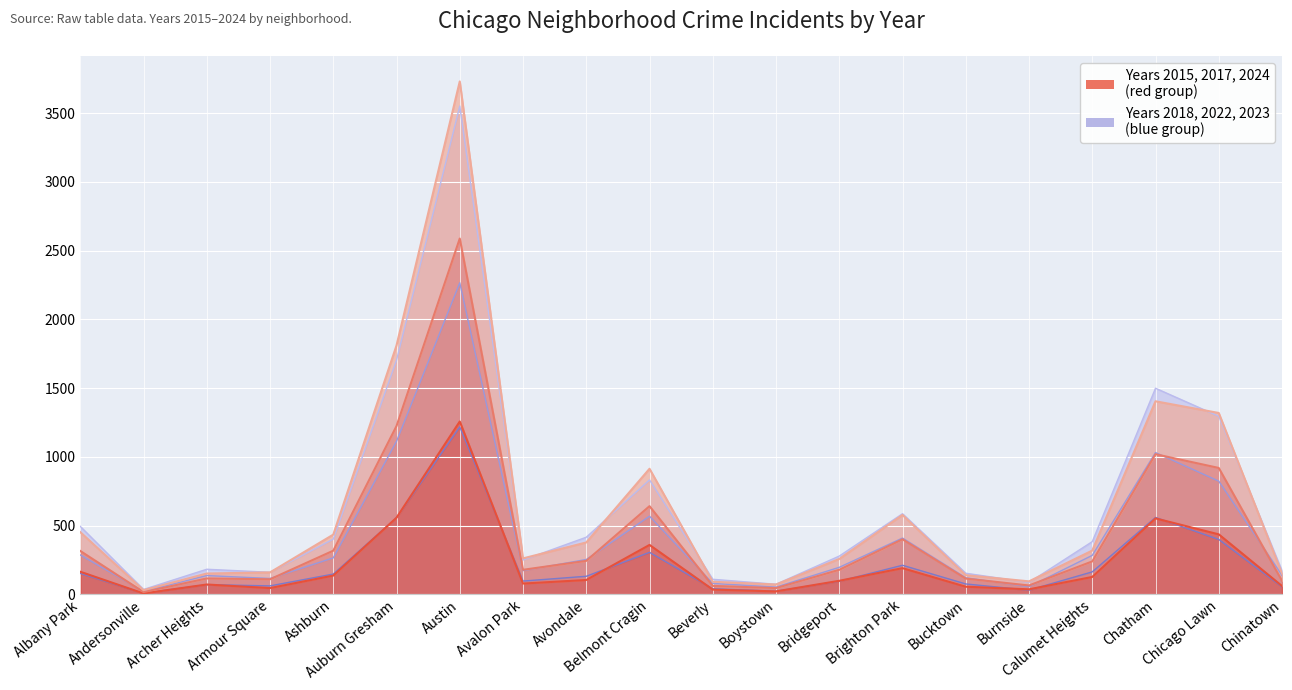

At which label is 2017 closest to 1880?

Auburn Gresham